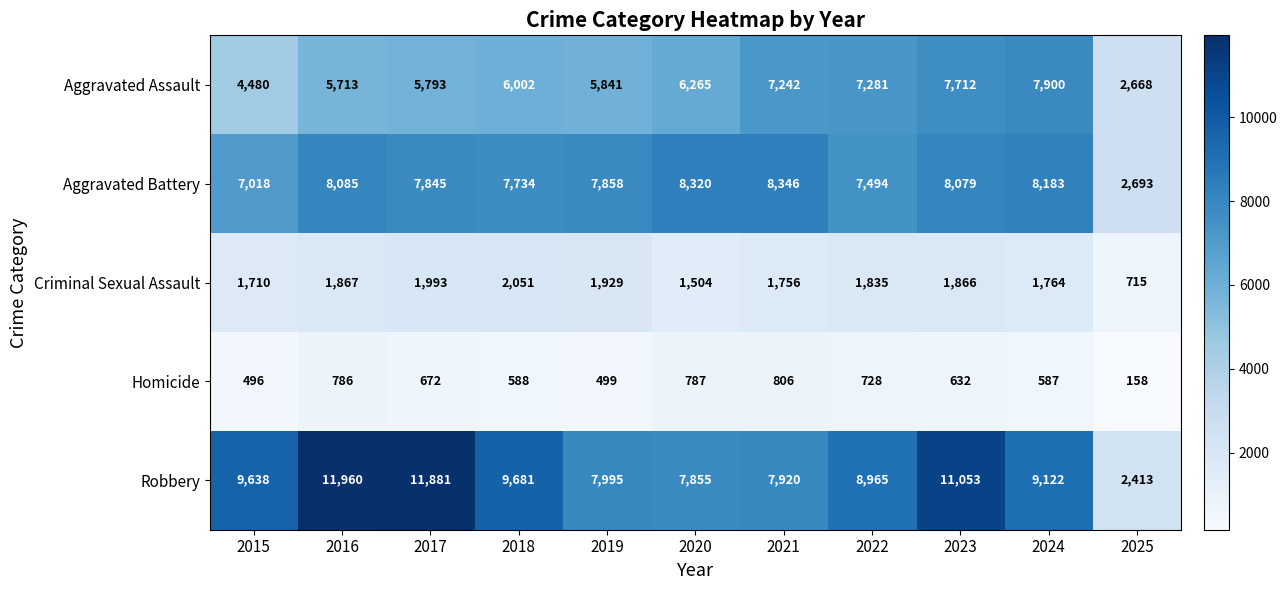

What is the minimum value for Robbery?

2413